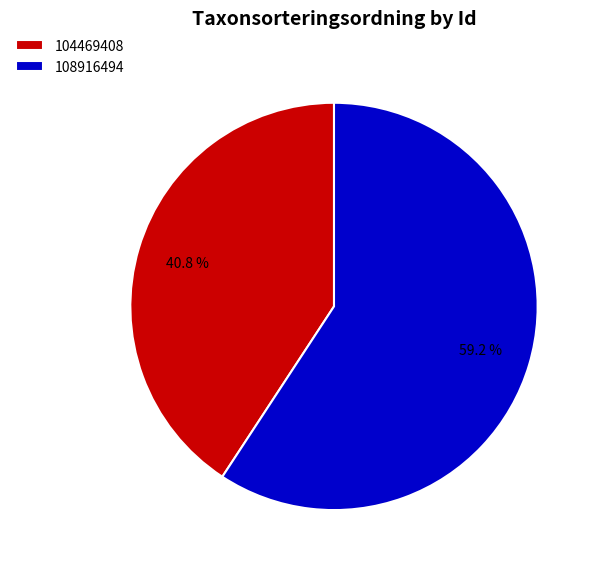

To the nearest percent, what is the difference between the 104469408 and 108916494 slice percentages?

18%